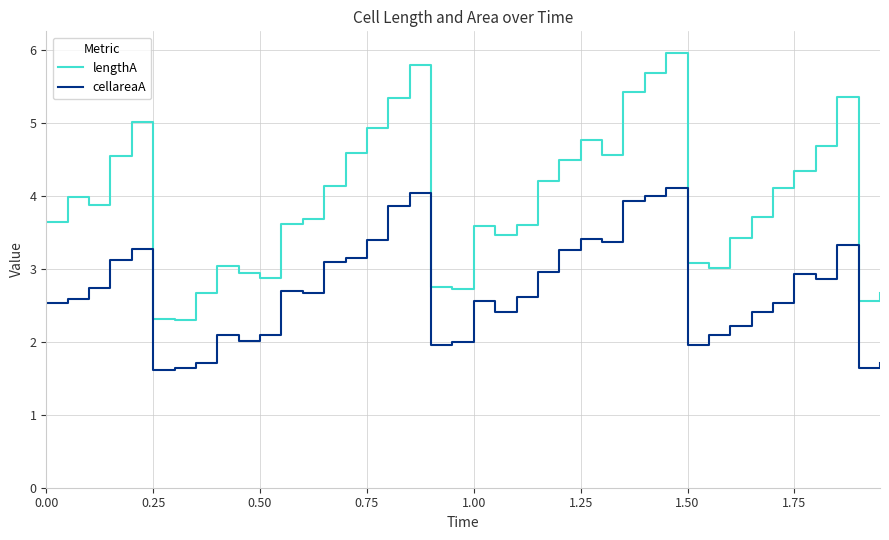

List the series in order of their overall mean, highest first.

lengthA, cellareaA